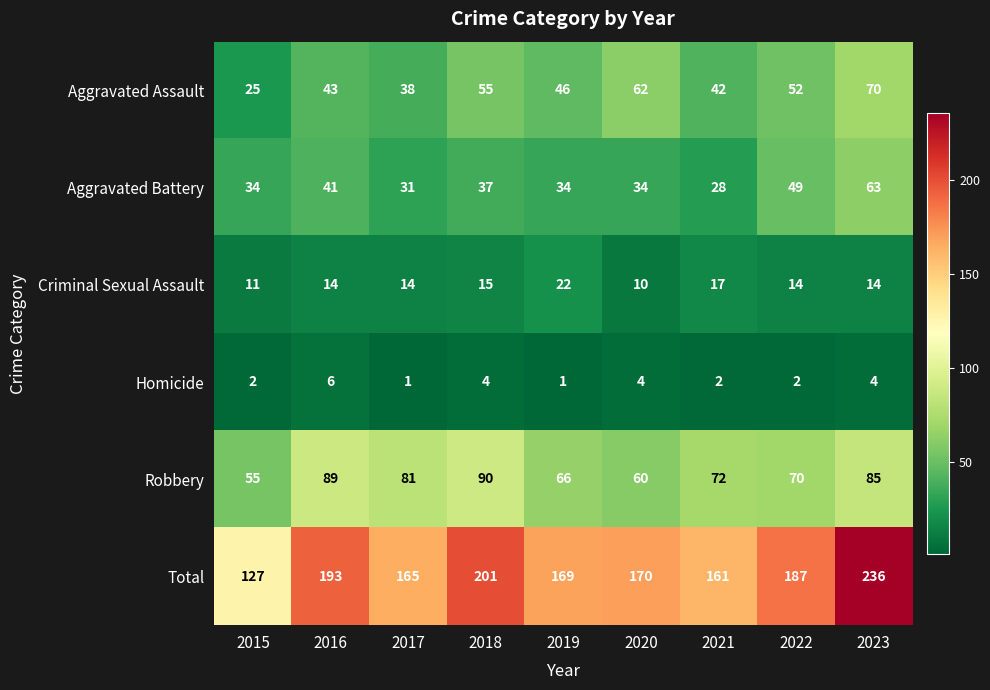

At which label is Robbery closest to 72?

2021